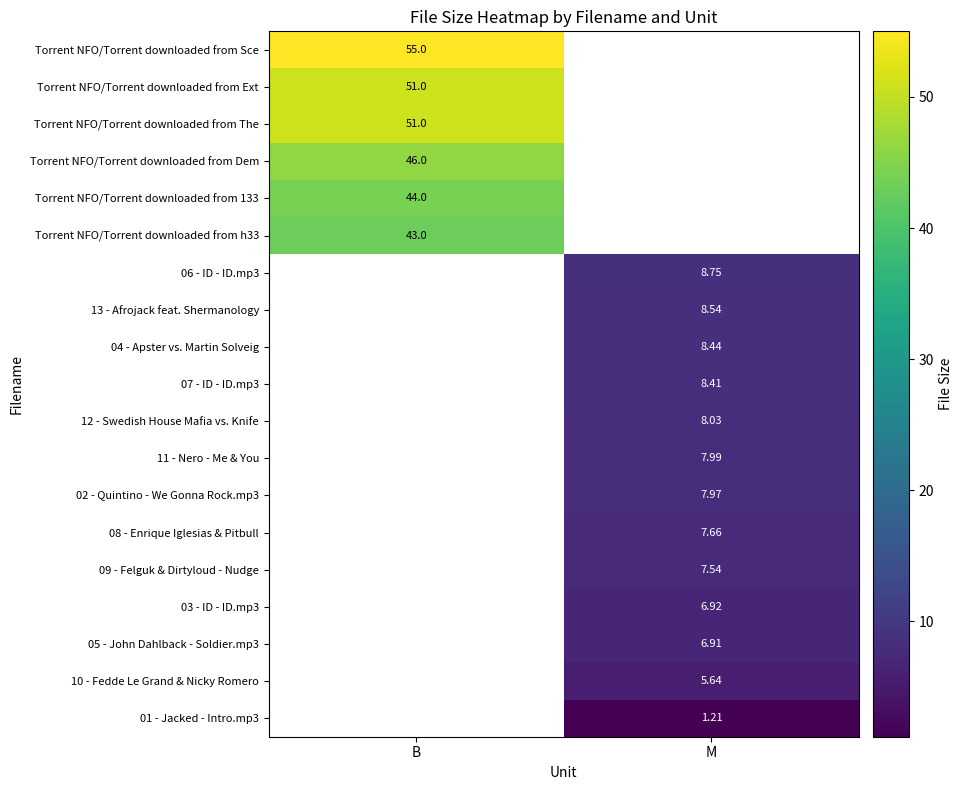

Is the value of 11 - Nero - Me & You at M greater than the value of 12 - Swedish House Mafia vs. Knife at M?

No